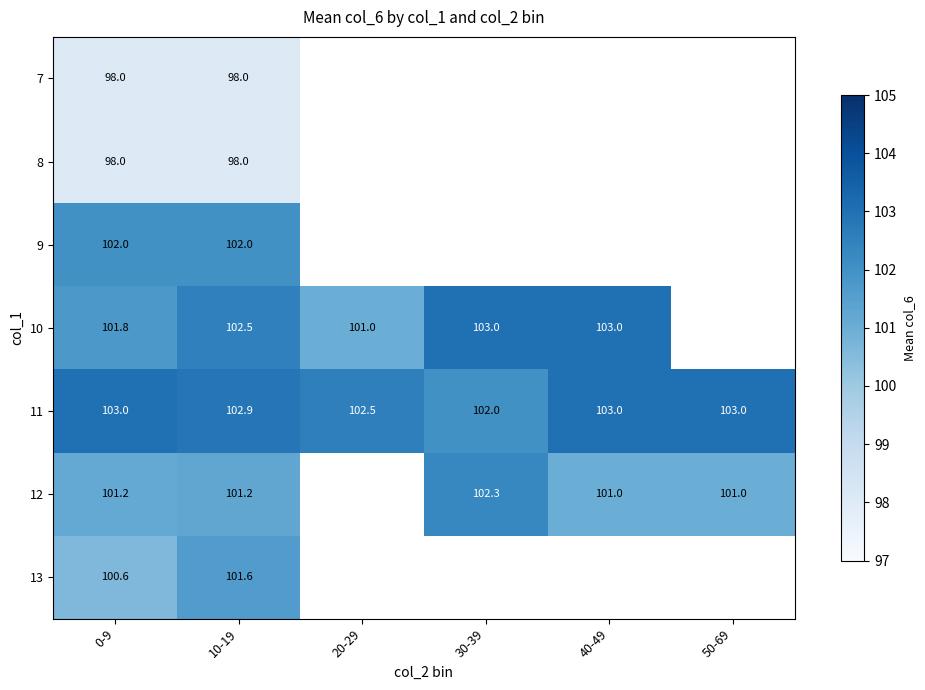

What is the spread (max minus min) of values at 0-9?

5.0